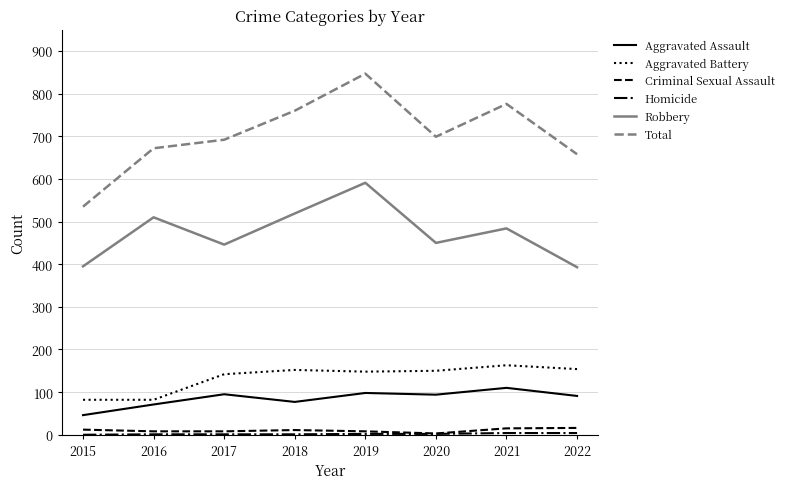

At how many categories does at least one series exceed 101?

8